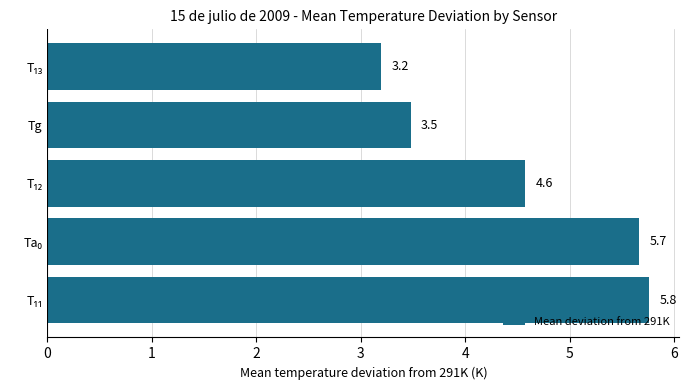

Does the chart contain stacked bars?

No